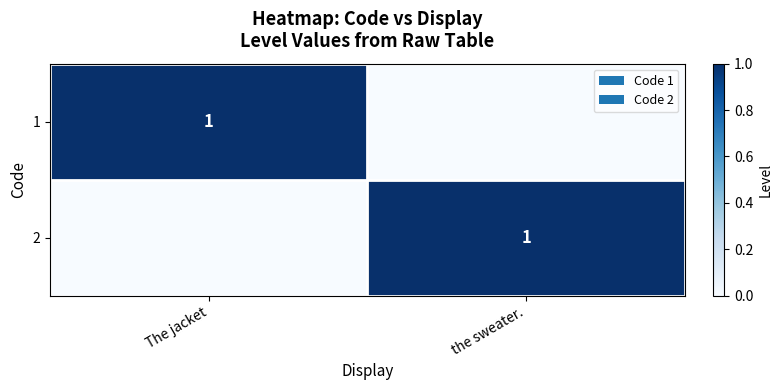

The 1 series shows 1 at The jacket. True or false?

True